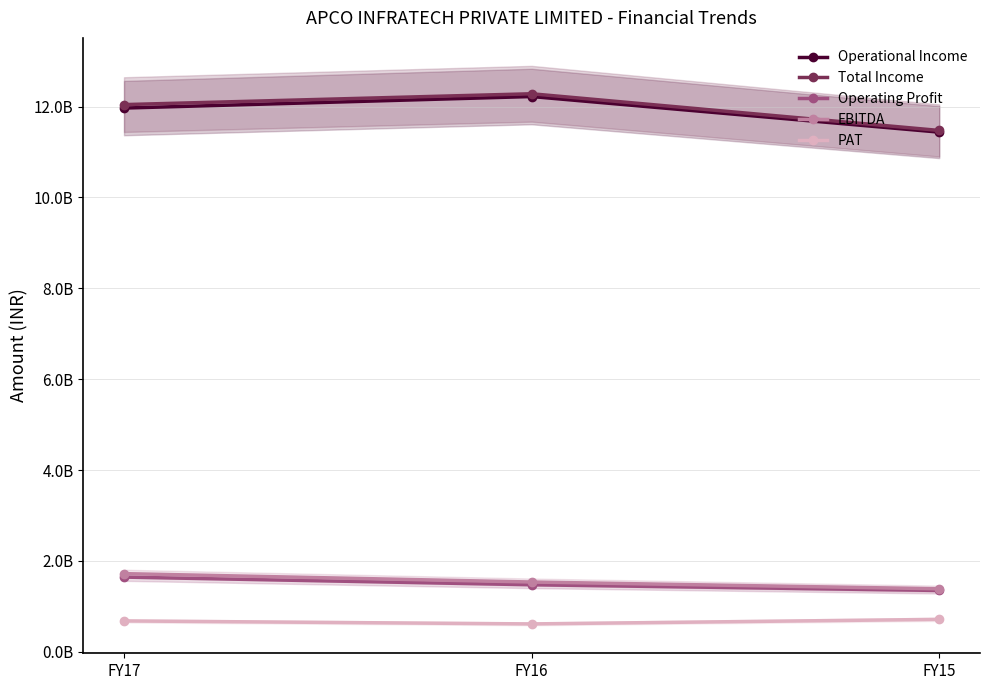

What is the total value across all series at FY15?

26362795456